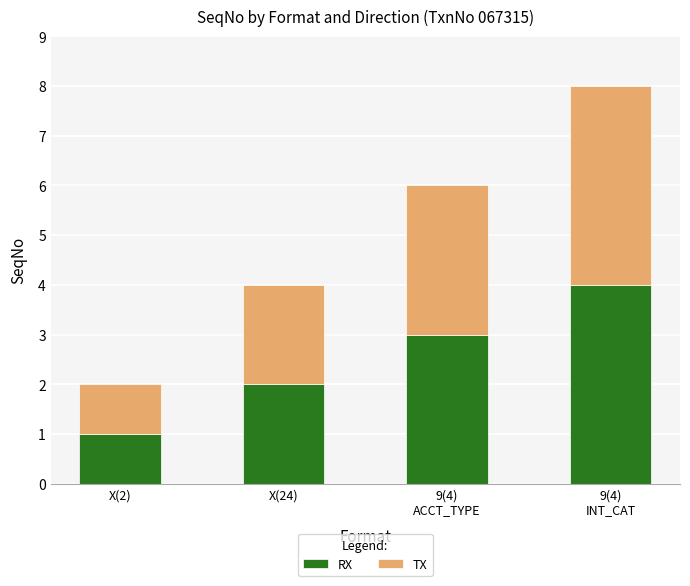

Does the chart contain stacked bars?

Yes